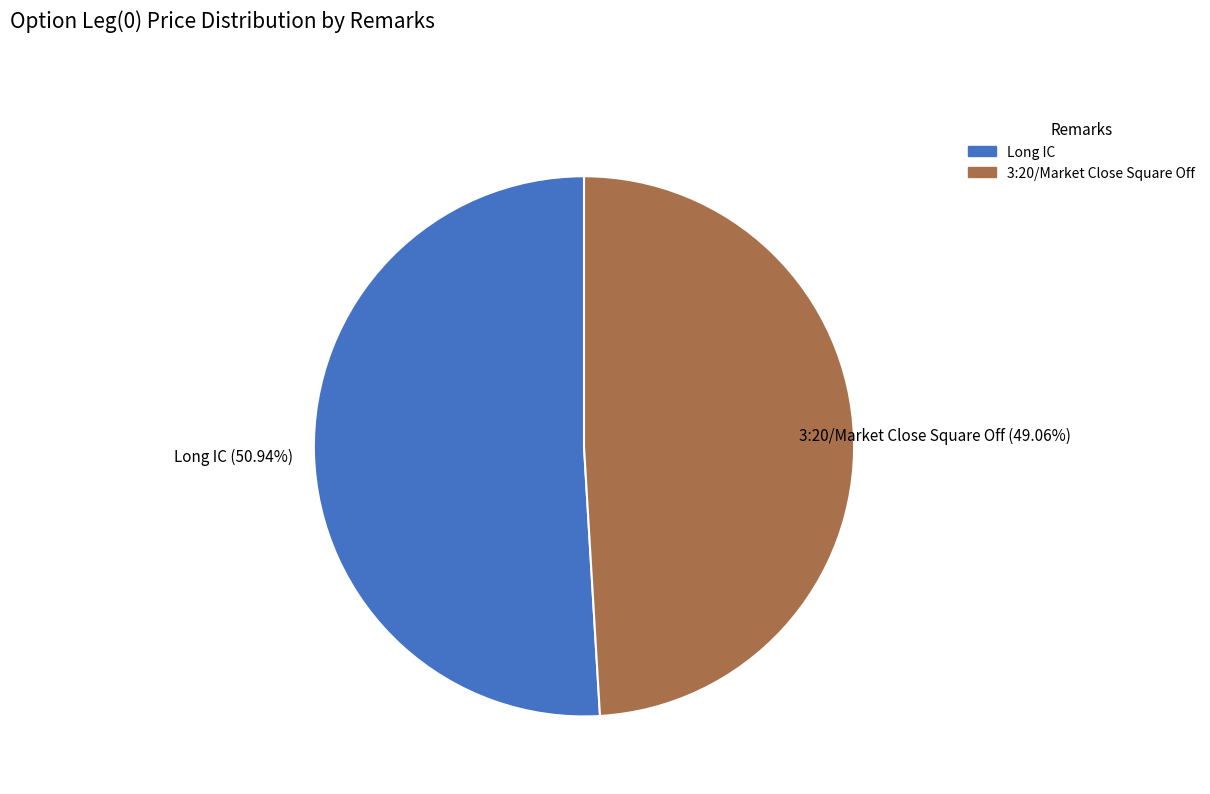

What is the majority slice?

Long IC